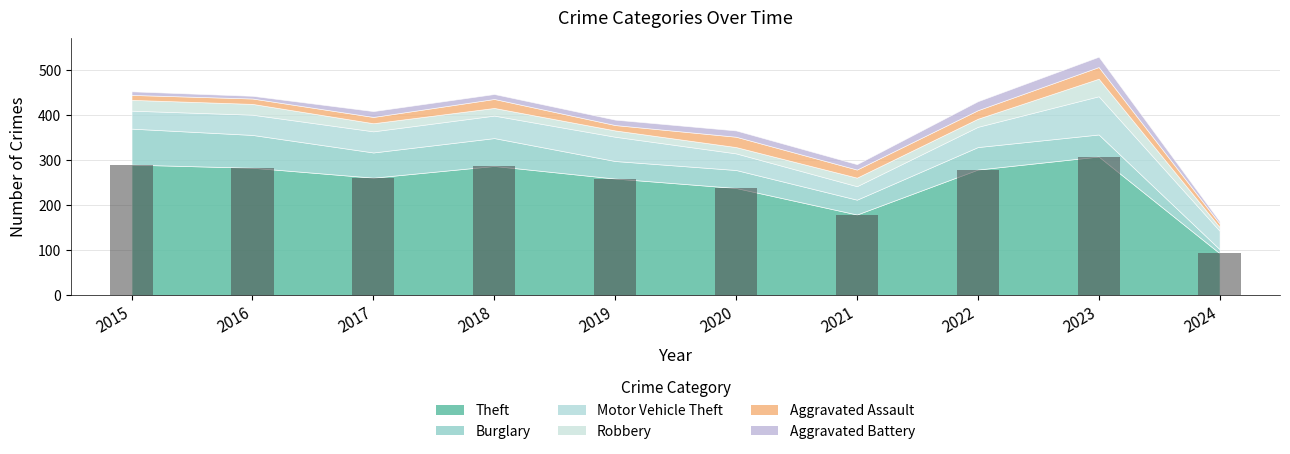

How many series are shown in this chart?

1